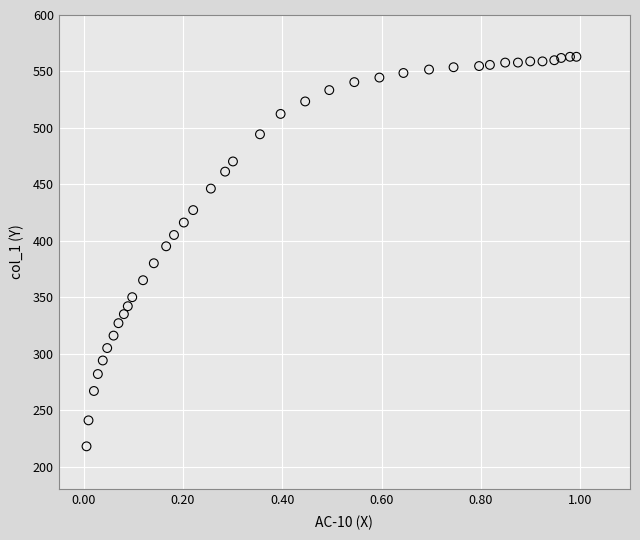

What is the range of X values (max minus min)?

1.0